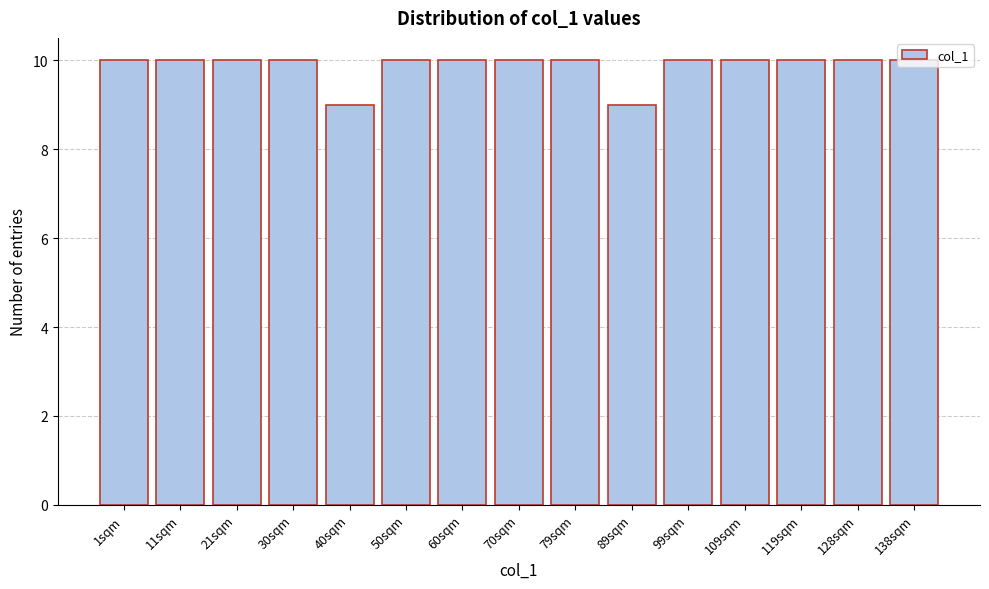

What is the sum of all values?

148